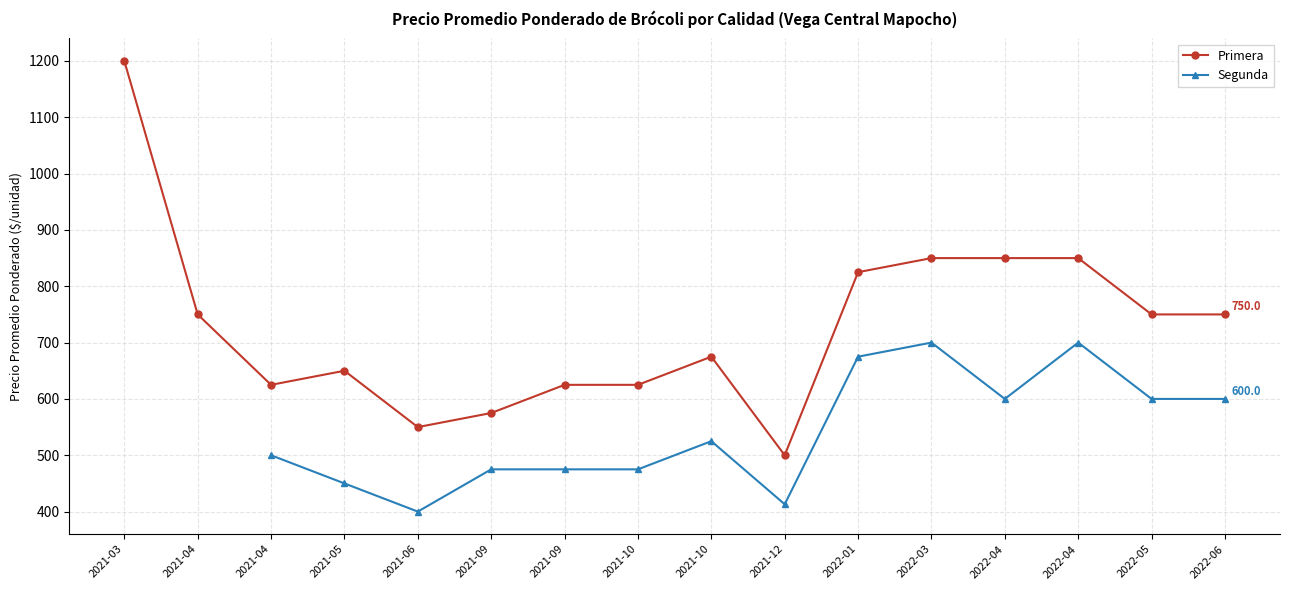

What is the sum of the Primera values at 2021-12-10 and 2022-03-30?

1350